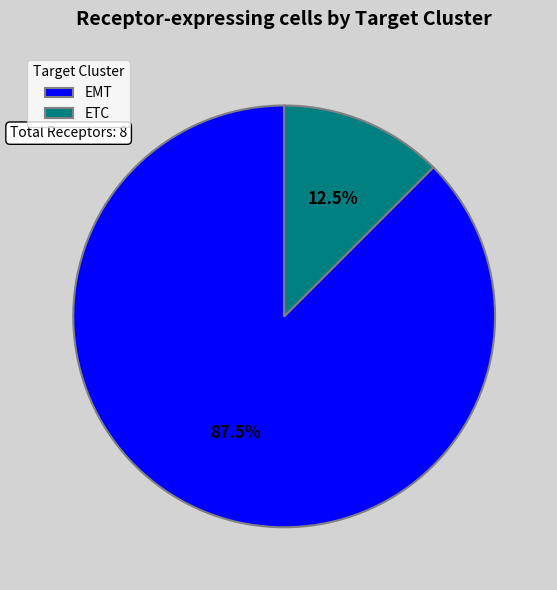

How many slices are in this pie chart?

2